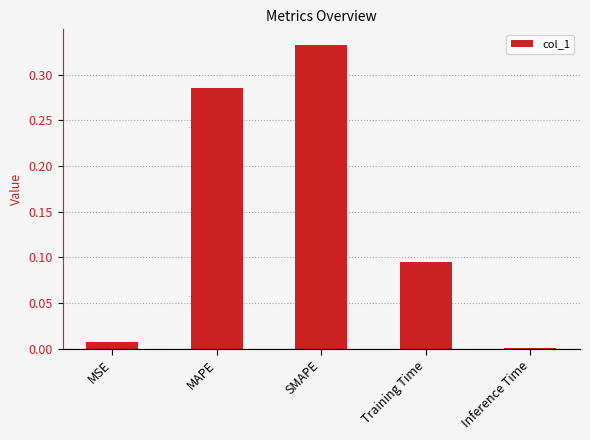

Which category has the highest value across all series?

SMAPE